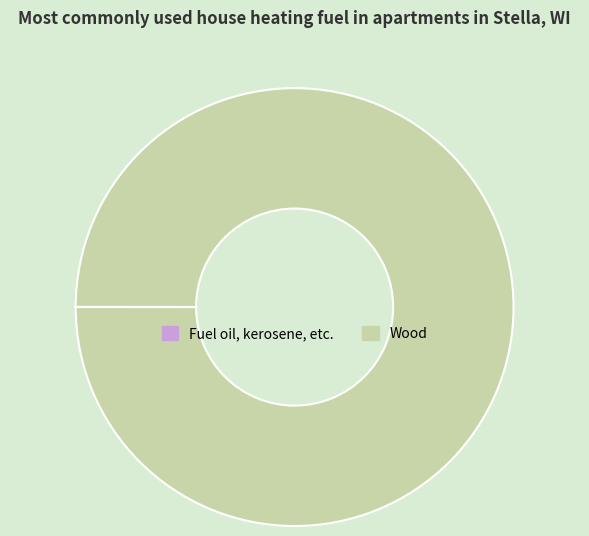

Is it true that Wood is 100% of the pie?

True